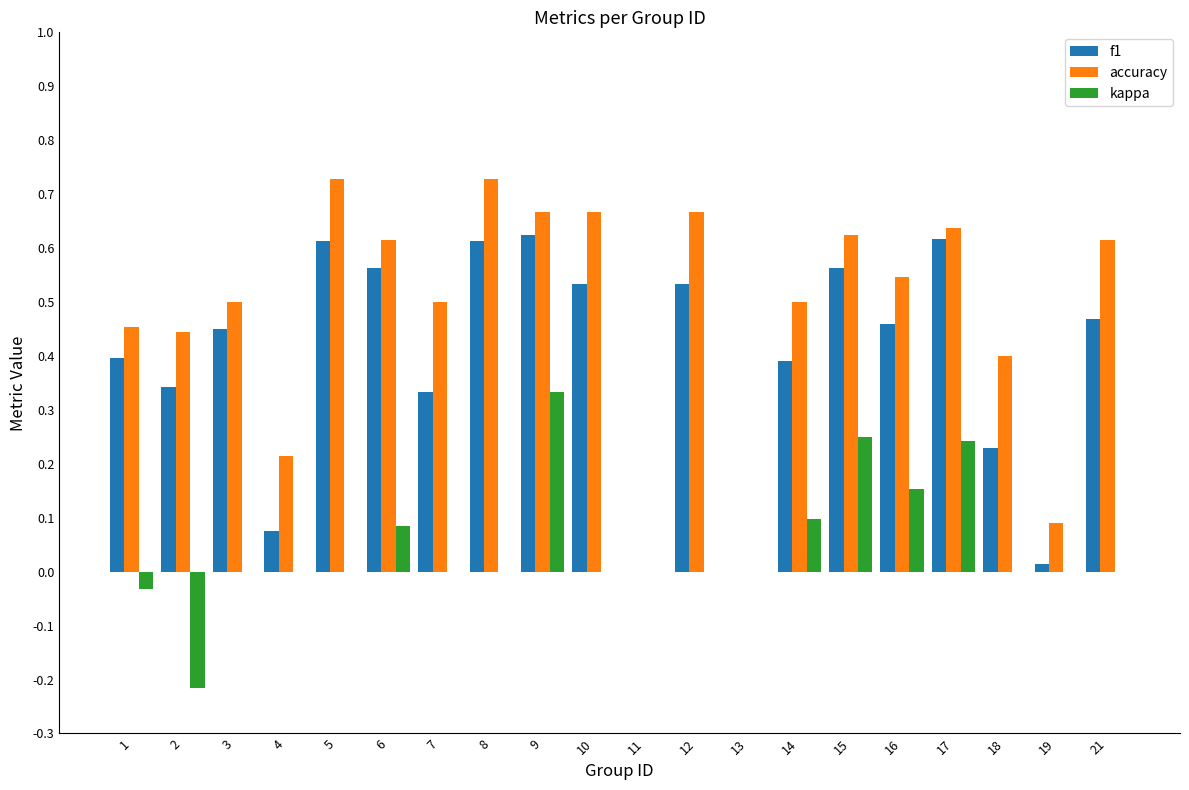

What is the sum of the f1 values at 17 and 16?

1.1